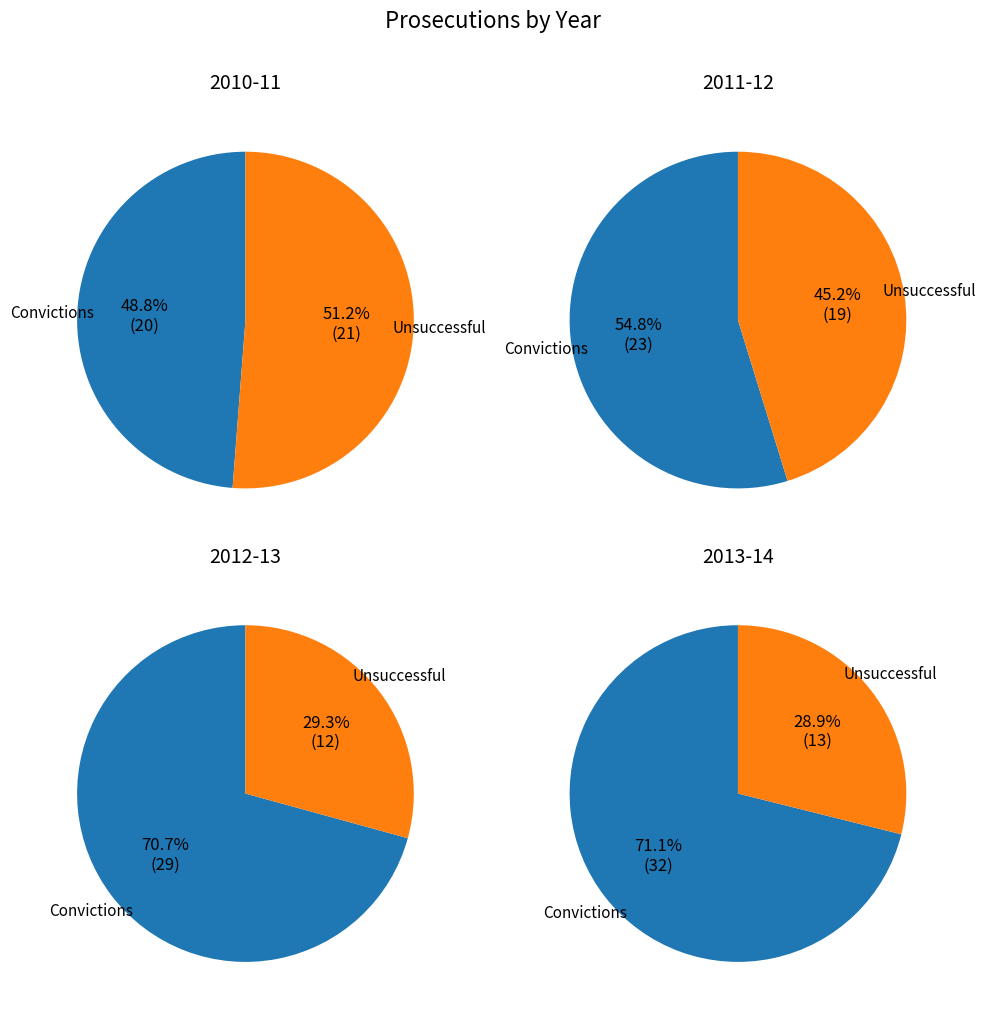

To the nearest percent, what is the difference between the 2 and Convictions slice percentages?

7%